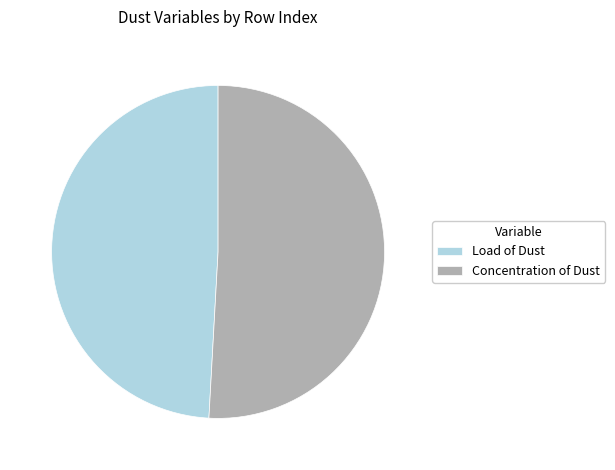

Between Concentration of Dust and Load of Dust, which is larger?

Concentration of Dust